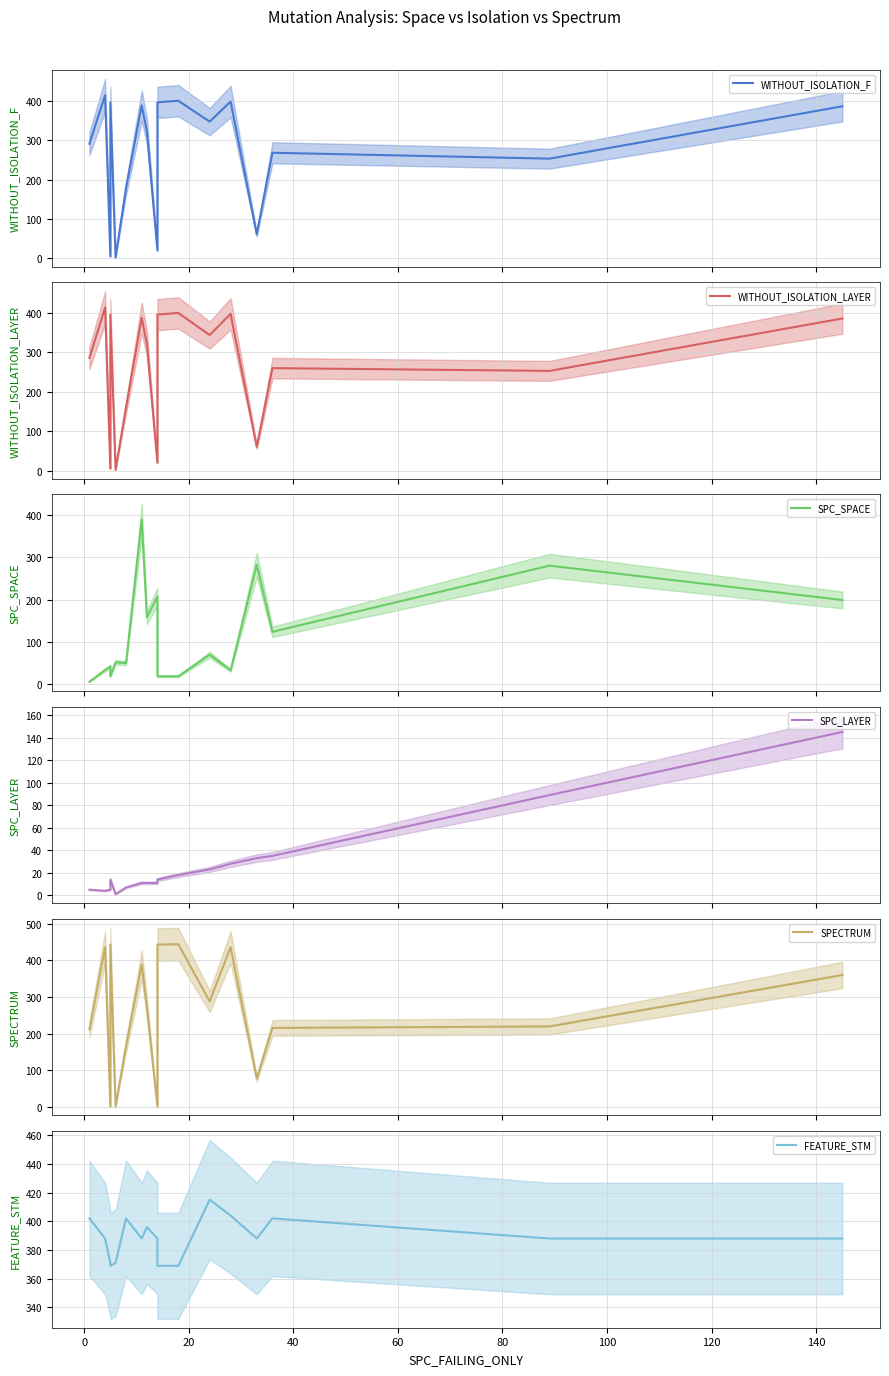

At how many categories does at least one series exceed 392?

10